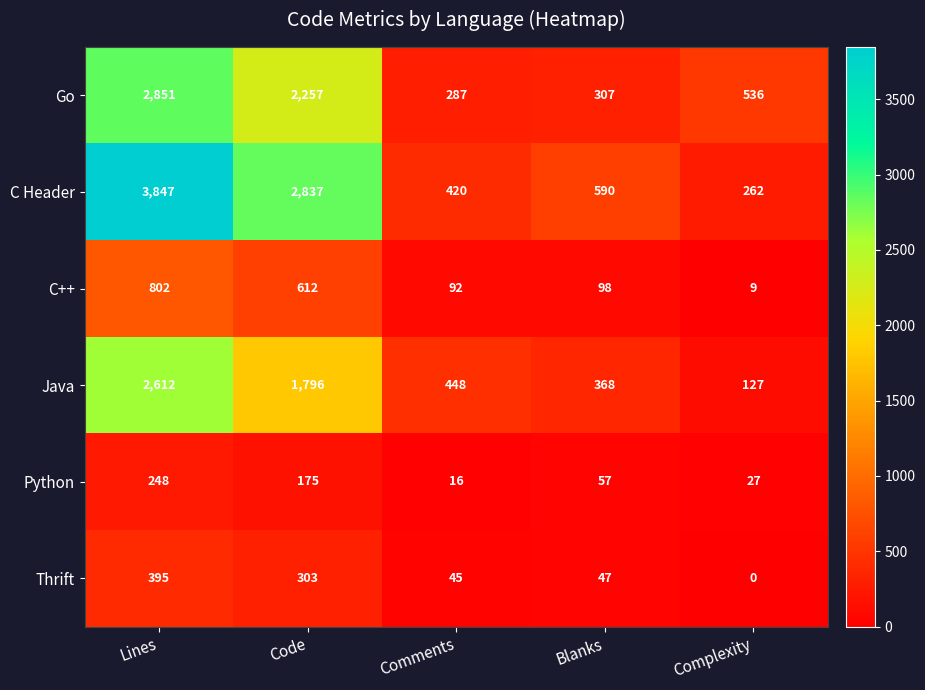

Which series has the widest spread of values?

C Header